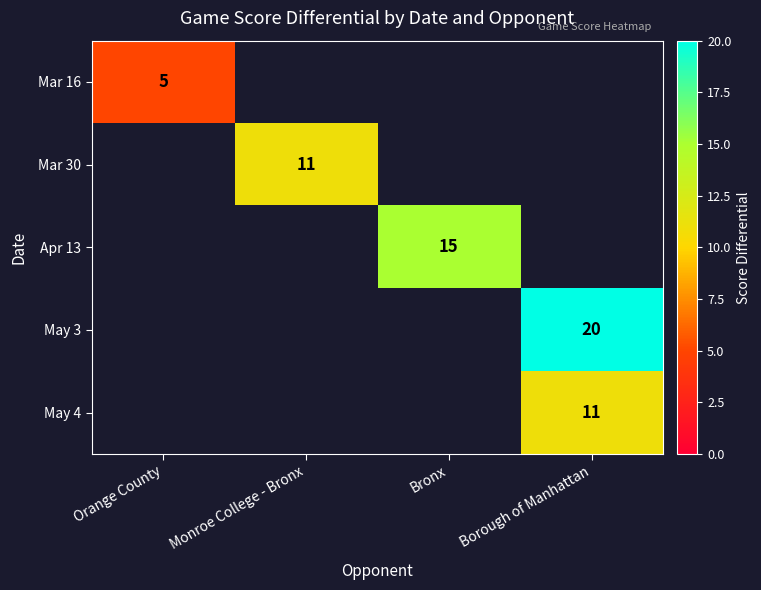

Is it true that Apr 13 equals 15.0 at Bronx?

True